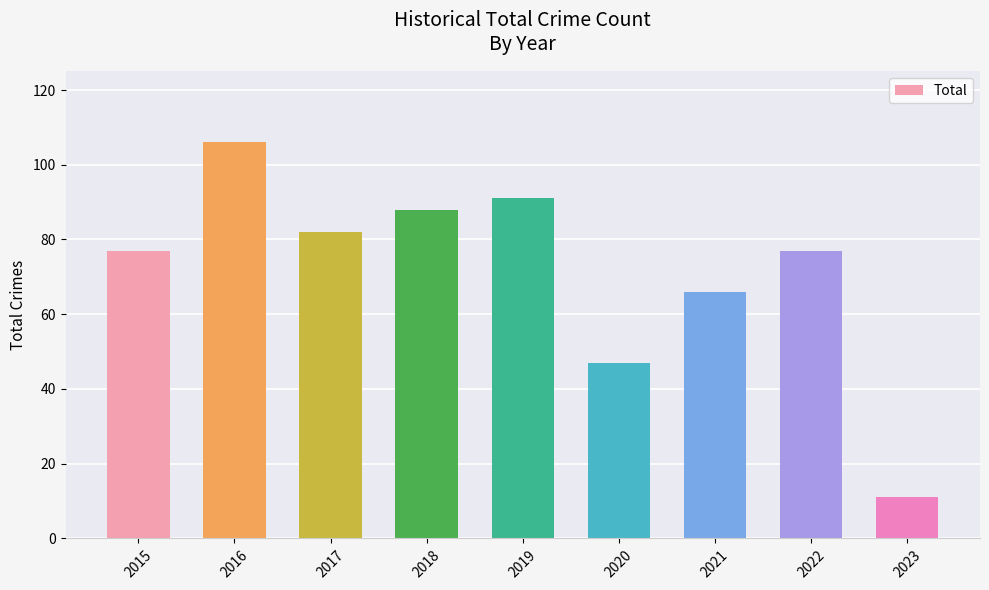

The chart shows a value of 82 at 2017. True or false?

True